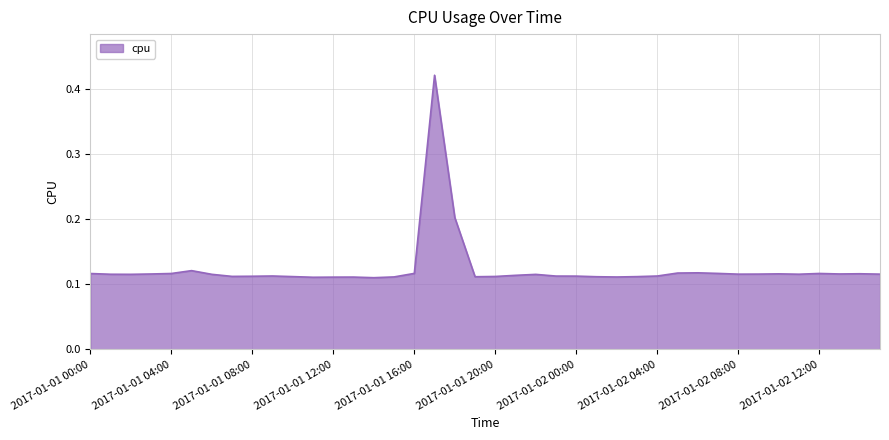

Is this an area chart (filled region under the line)?

Yes